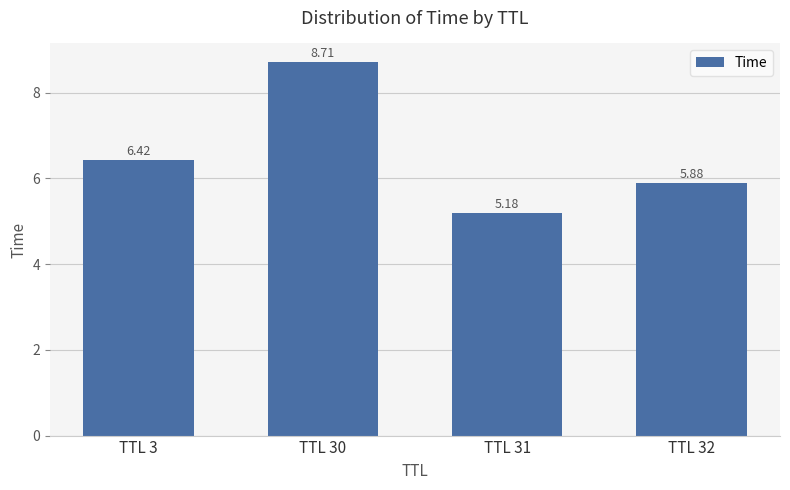

Are the bars grouped side by side (vs. stacked)?

No